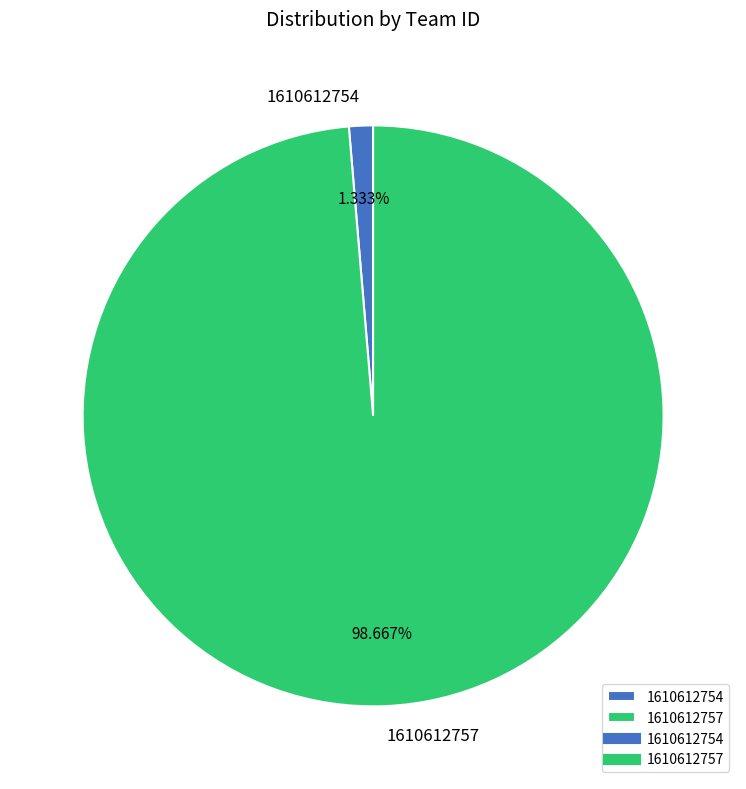

Which slice represents more than half of the pie?

1610612757